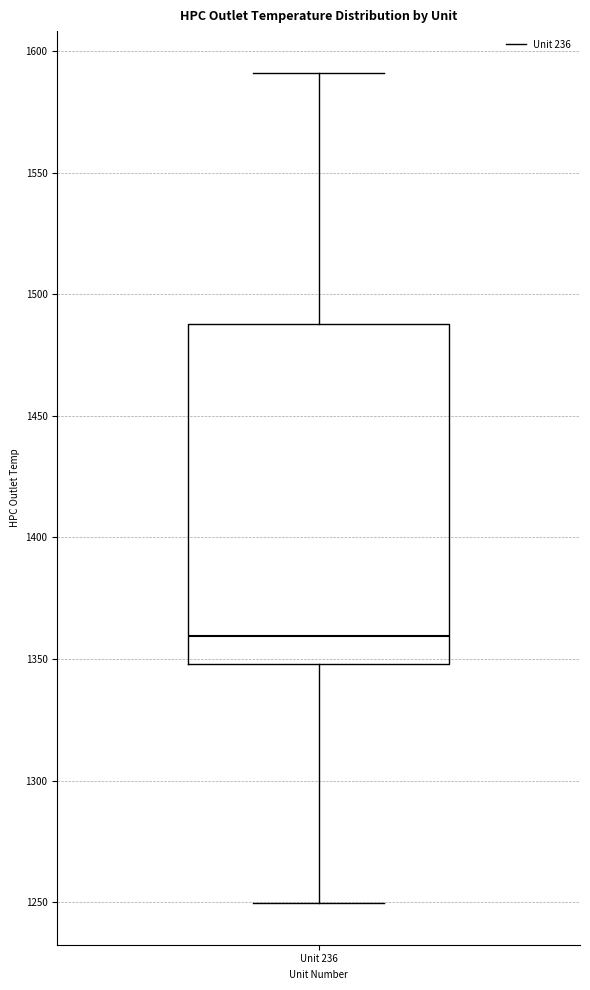

Transcribe this box plot: give where the median line is, the range the box spans, and where the two whiskers end, as read against the y-axis. The values are not printed on the chart, so give them approximately, as read against the axis.

median 1360, box 1350 to 1490, whiskers 1250 to 1590